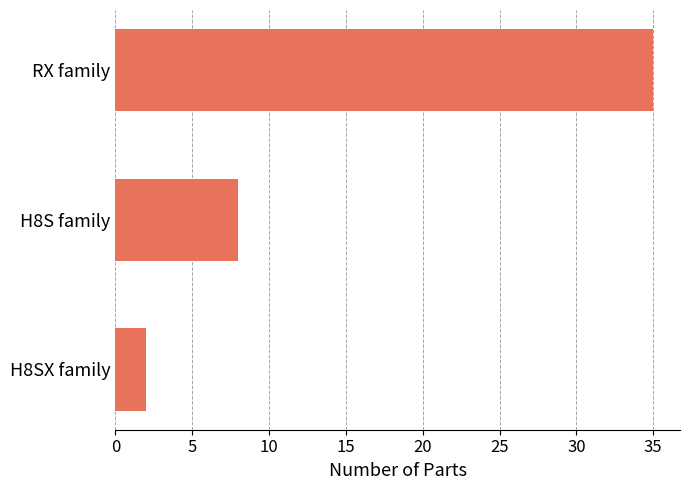

Reading top to bottom, list all the values displayed in this chart.

RX family=35	H8S family=8	H8SX family=2